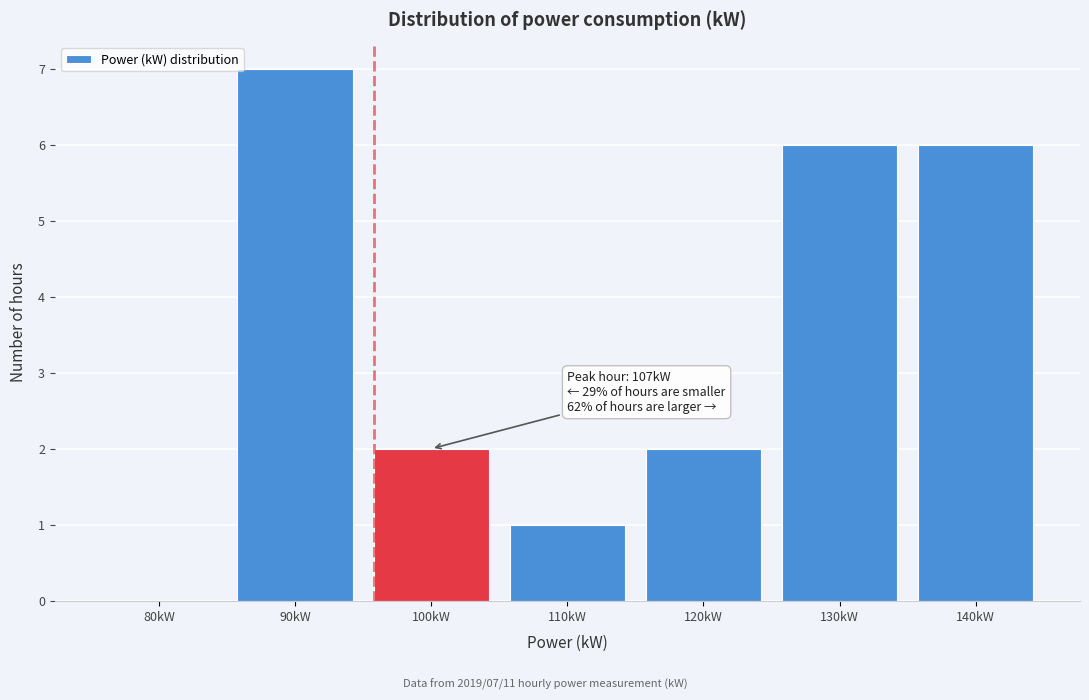

Reading right to left, extract all data points from this chart.

140kW=6	130kW=6	120kW=2	110kW=1	100kW=2	90kW=7	80kW=0